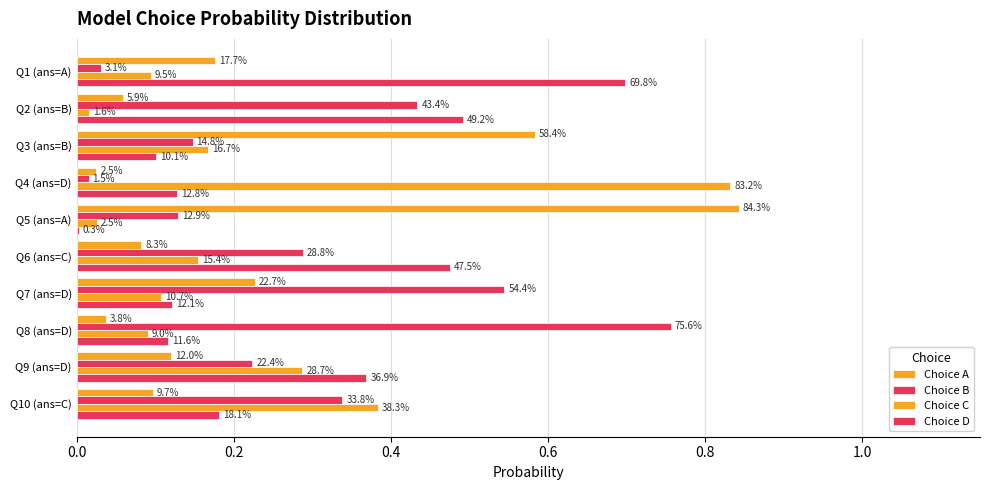

What is the sum of all Choice B values?

2.9